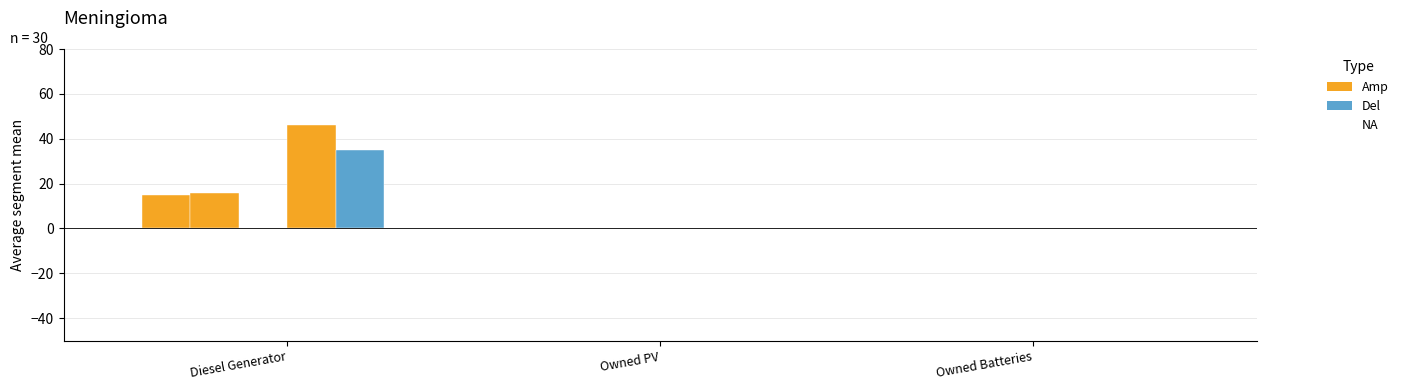

Which has a higher value, Diesel Generator or Owned PV?

Diesel Generator